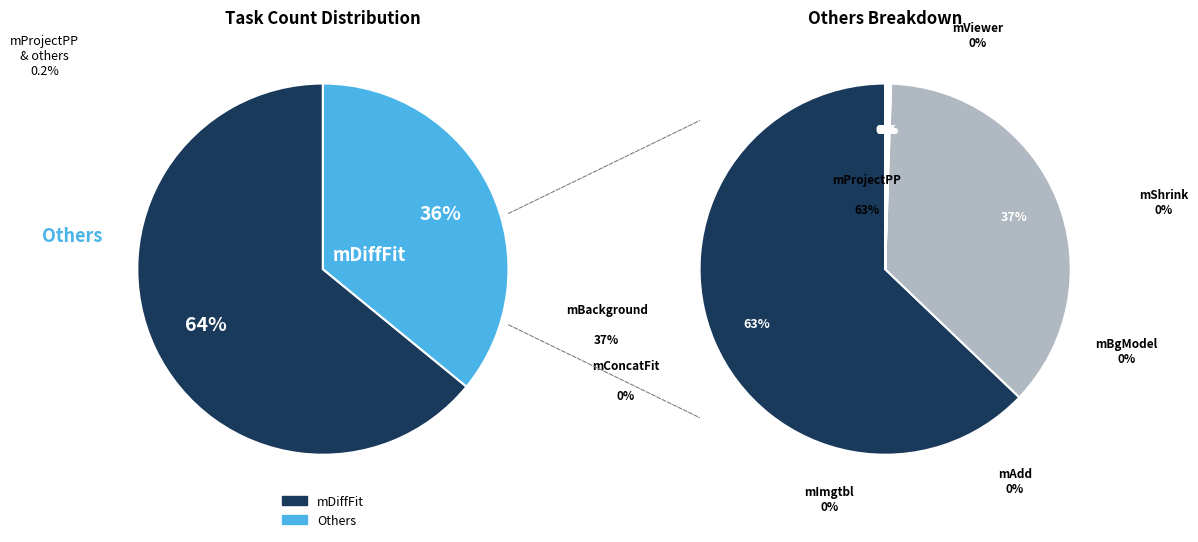

Which category has the smallest portion of the pie?

mConcatFit